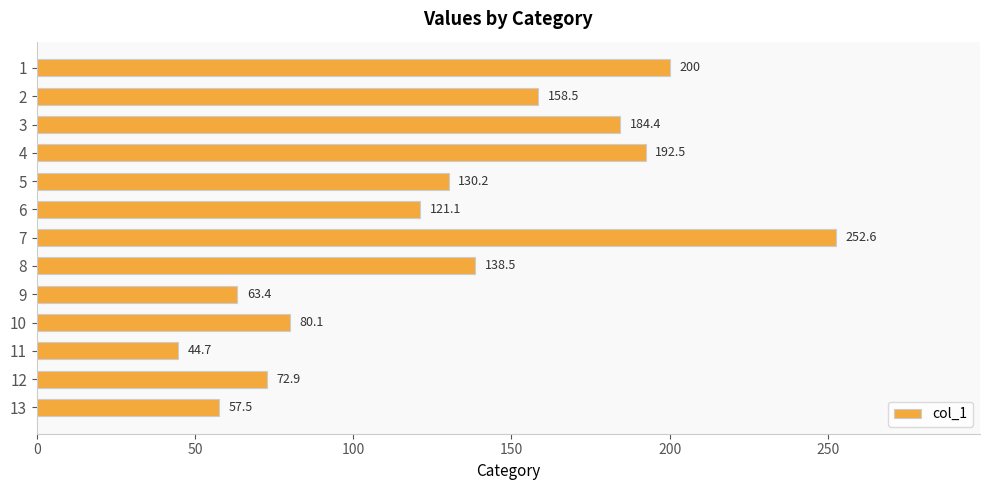

Approximately how many times larger is the value at 8 compared to 10?

1.7